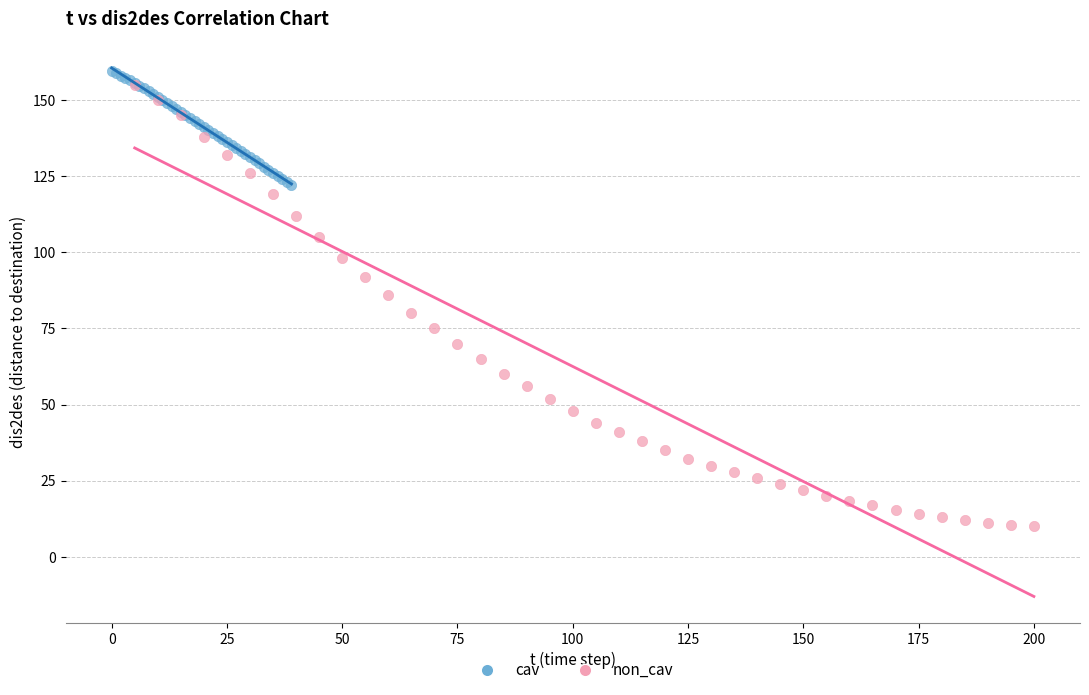

Which series has the widest spread of Y values?

non_cav